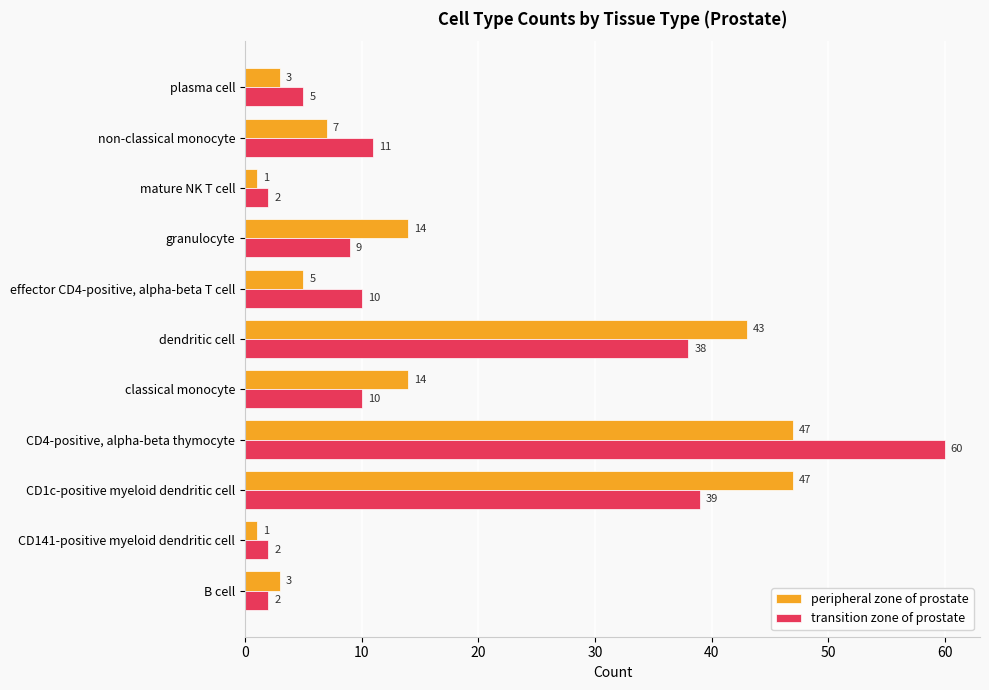

Which series changed the most between non-classical monocyte and plasma cell?

transition zone of prostate